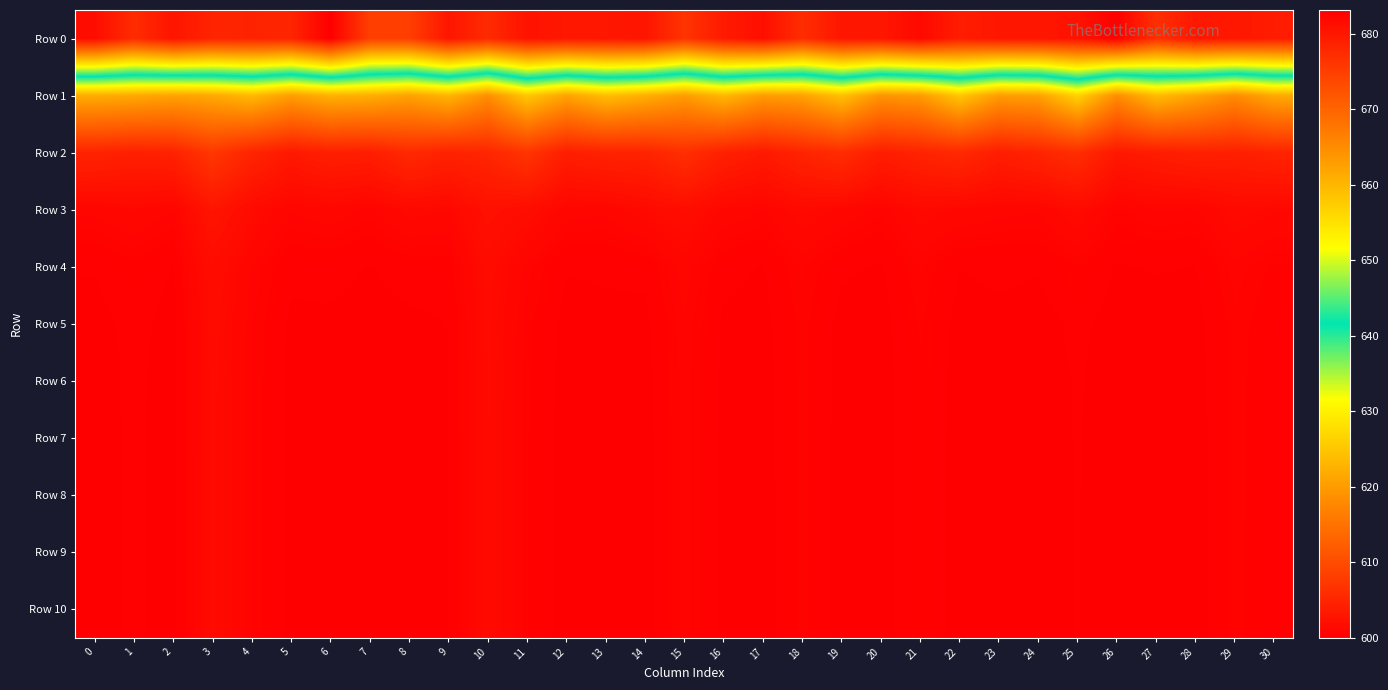

Reading left to right, what are all the values shown in this chart?

Row 0: 0=681.4	1=677.3	2=680.3	3=678.3	4=678.5	5=678.2	6=683.1	7=674.9	8=674.9	9=680.1	10=677.6	11=680.6	12=680.0	13=680.0	14=680.4	15=676.3	16=679.6	17=681.1	18=677.2	19=680.2	20=680.0	21=681.8	22=679.3	23=680.1	24=680.2	25=680.6	26=683.0	27=676.9	28=680.0	29=680.0	30=679.4
Row 1: 0=622.0	1=621.6	2=620.8	3=621.6	4=623.5	5=620.3	6=622.6	7=622.2	8=620.8	9=623.0	10=618.5	11=625.1	12=620.9	13=624.0	14=622.3	15=620.1	16=623.3	17=620.0	18=620.8	19=624.3	20=619.1	21=620.0	22=625.0	23=620.1	24=620.6	25=626.4	26=618.3	27=623.8	28=621.1	29=618.2	30=621.7
Row 2: 0=604.7	1=604.2	2=604.5	3=607.3	4=604.8	5=603.3	6=604.2	7=604.0	8=605.5	9=604.6	10=605.0	11=606.9	12=604.0	13=604.6	14=604.7	15=606.2	16=604.3	17=603.4	18=604.8	19=605.8	20=603.9	21=604.7	22=605.4	23=603.9	24=604.8	25=606.0	26=603.2	27=603.8	28=604.3	29=604.2	30=604.7
Row 3: 0=600.9	1=601.2	2=600.8	3=602.8	4=601.5	5=600.8	6=601.0	7=600.7	8=601.3	9=601.1	10=602.3	11=601.8	12=600.9	13=600.9	14=601.4	15=601.9	16=601.1	17=600.8	18=601.4	19=601.1	20=600.7	21=601.3	22=601.1	23=600.9	24=600.9	25=601.5	26=600.6	27=600.9	28=600.8	29=601.5	30=601.2
Row 4: 0=600.2	1=600.4	2=600.2	3=601.8	4=600.8	5=600.2	6=600.3	7=600.1	8=600.3	9=600.3	10=601.6	11=600.7	12=600.2	13=600.2	14=600.2	15=601.0	16=600.3	17=600.1	18=600.7	19=600.2	20=600.1	21=600.7	22=600.2	23=600.2	24=600.2	25=600.5	26=600.1	27=600.2	28=600.2	29=600.7	30=600.4
Row 5: 0=600.0	1=600.3	2=600.0	3=601.6	4=600.7	5=600.1	6=600.1	7=600.0	8=600.1	9=600.2	10=601.5	11=600.6	12=600.0	13=600.1	14=600.1	15=600.8	16=600.1	17=600.0	18=600.6	19=600.0	20=600.0	21=600.5	22=600.0	23=600.1	24=600.0	25=600.2	26=600.0	27=600.0	28=600.0	29=600.6	30=600.3
Row 6: 0=600.0	1=600.2	2=600.0	3=601.6	4=600.6	5=600.1	6=600.1	7=600.0	8=600.0	9=600.1	10=601.5	11=600.5	12=600.0	13=600.1	14=600.0	15=600.7	16=600.1	17=600.0	18=600.6	19=600.0	20=600.0	21=600.5	22=600.0	23=600.1	24=600.0	25=600.2	26=600.0	27=600.0	28=600.0	29=600.6	30=600.3
Row 7: 0=600.0	1=600.2	2=600.0	3=601.6	4=600.6	5=600.1	6=600.1	7=600.0	8=600.0	9=600.1	10=601.5	11=600.5	12=600.0	13=600.1	14=600.0	15=600.7	16=600.1	17=600.0	18=600.6	19=600.0	20=600.0	21=600.5	22=600.0	23=600.1	24=600.0	25=600.2	26=600.0	27=600.0	28=600.0	29=600.6	30=600.3
Row 8: 0=600.0	1=600.2	2=600.0	3=601.6	4=600.6	5=600.1	6=600.1	7=600.0	8=600.0	9=600.1	10=601.5	11=600.5	12=600.0	13=600.1	14=600.0	15=600.7	16=600.1	17=600.0	18=600.6	19=600.0	20=600.0	21=600.5	22=600.0	23=600.1	24=600.0	25=600.2	26=600.0	27=600.0	28=600.0	29=600.6	30=600.2
Row 9: 0=600.0	1=600.2	2=600.0	3=601.6	4=600.6	5=600.1	6=600.1	7=600.0	8=600.0	9=600.1	10=601.5	11=600.5	12=600.0	13=600.1	14=600.0	15=600.7	16=600.1	17=600.0	18=600.5	19=600.0	20=600.0	21=600.5	22=600.0	23=600.1	24=600.0	25=600.2	26=600.0	27=600.0	28=600.0	29=600.6	30=600.2
Row 10: 0=600.0	1=600.2	2=600.0	3=601.6	4=600.6	5=600.1	6=600.1	7=600.0	8=600.0	9=600.1	10=601.5	11=600.5	12=600.0	13=600.1	14=600.0	15=600.7	16=600.1	17=600.0	18=600.5	19=600.0	20=600.0	21=600.5	22=600.0	23=600.1	24=600.0	25=600.2	26=600.0	27=600.0	28=600.0	29=600.6	30=600.2